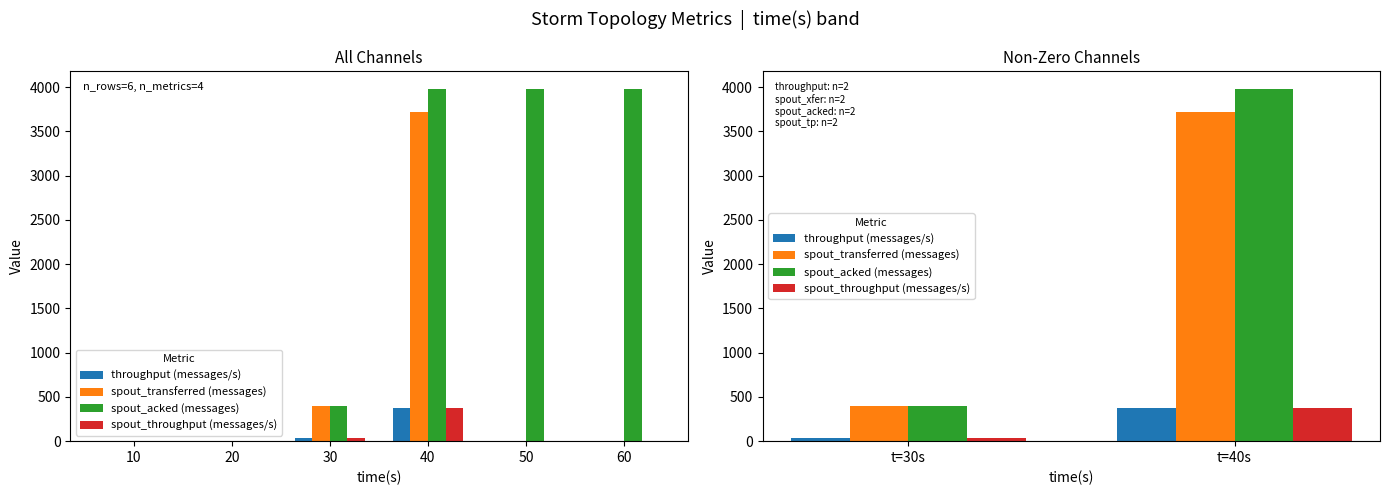

What is the maximum value shown in the chart?

3980